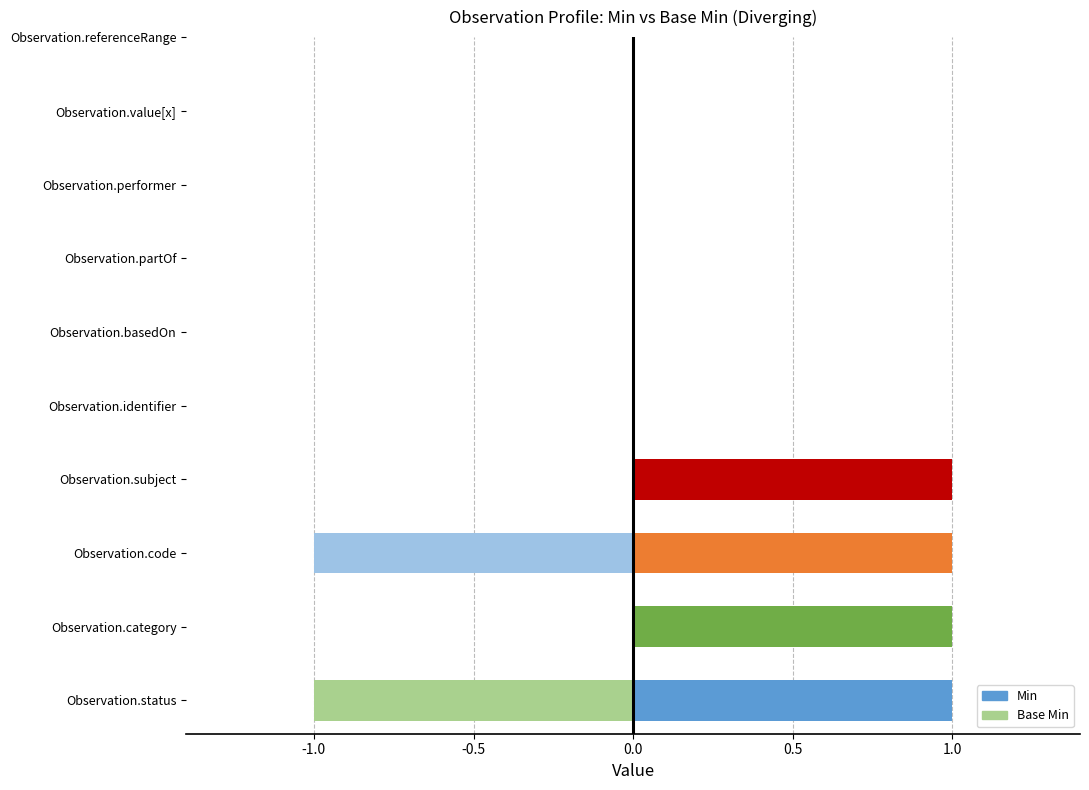

Reading left to right, what are all the values shown in this chart?

Min: 1	1	1	1	0	0	0	0	0	0
Base Min: 1	0	1	0	0	0	0	0	0	0